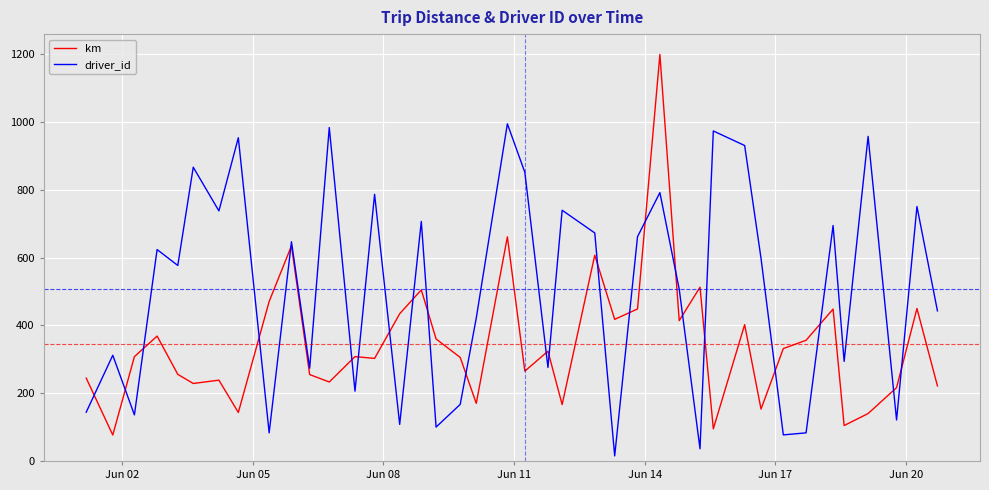

At how many categories does at least one series exceed 254?

38